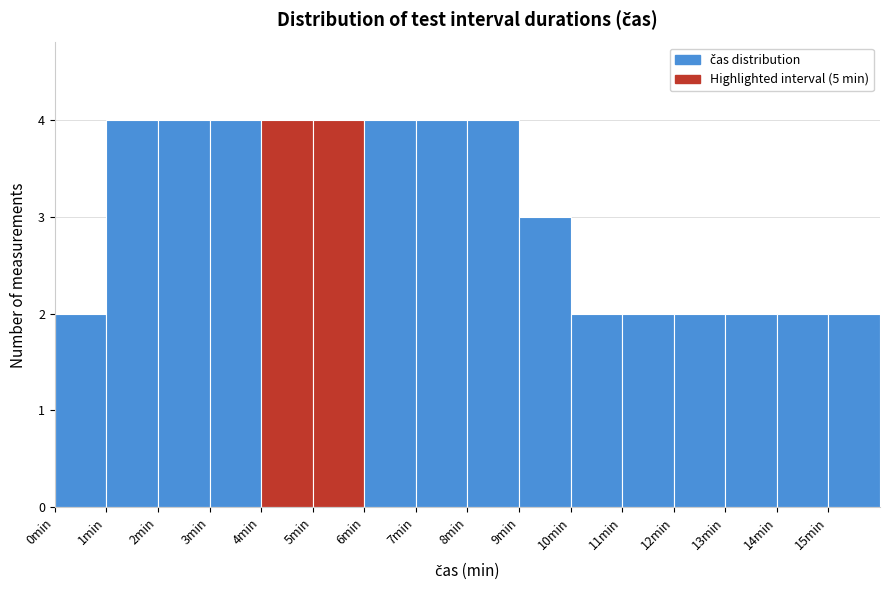

Reading left to right, transcribe this chart: for each bar, give the range it covers on the x-axis and its height. The values are not printed on the chart, so give them approximately, as read against the axis.

0 to 1: 2
1 to 2: 4
2 to 3: 4
3 to 4: 4
4 to 5: 4
5 to 6: 4
6 to 7: 4
7 to 8: 4
8 to 9: 4
9 to 10: 3
10 to 11: 2
11 to 12: 2
12 to 13: 2
13 to 14: 2
14 to 15: 2
15 to 16: 2